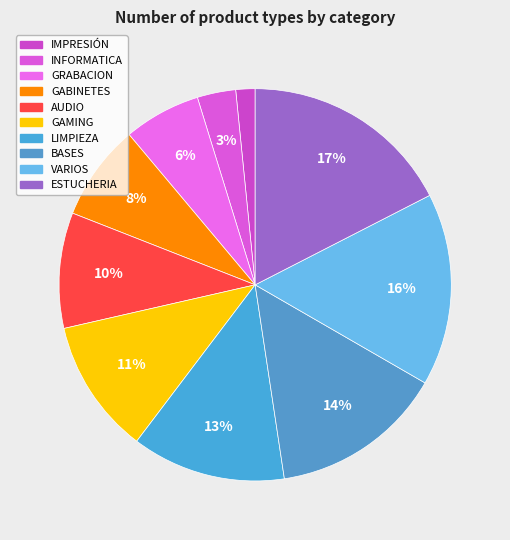

What is the change in value from INFORMATICA to VARIOS?

+8